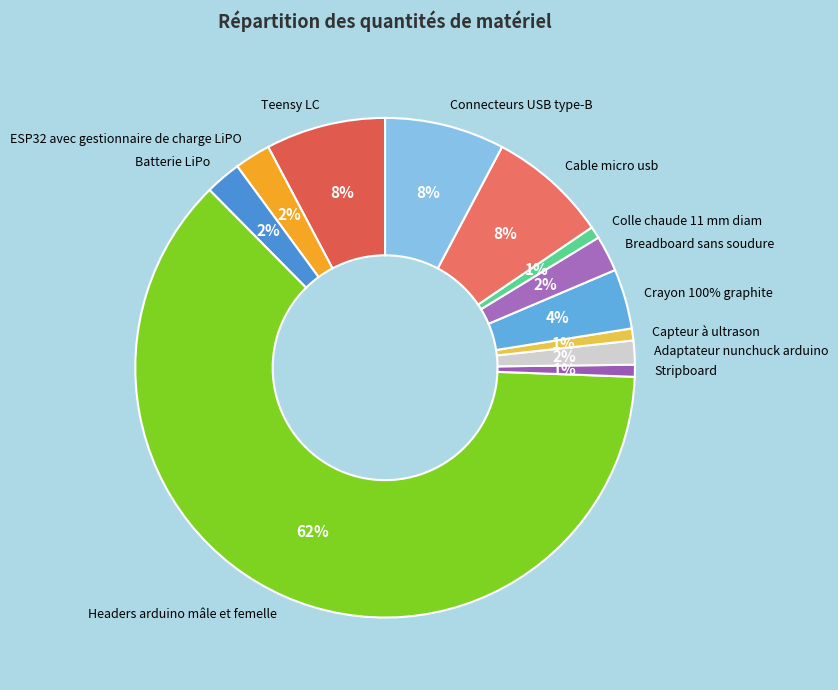

To the nearest percent, what portion does Stripboard represent?

1%